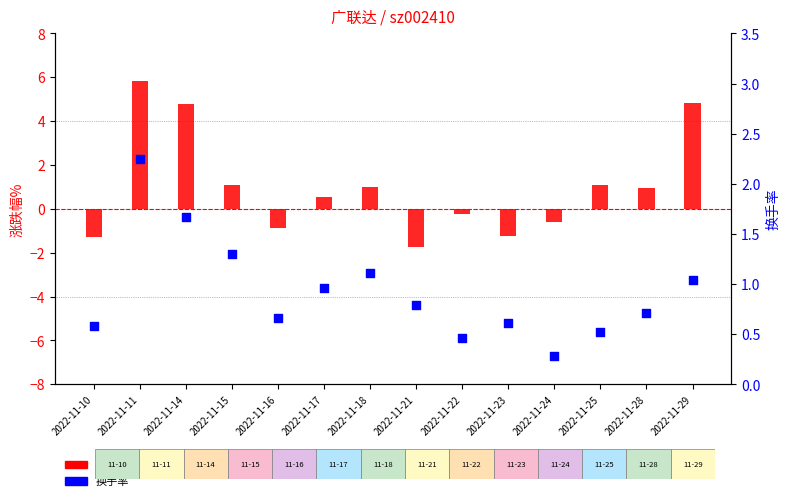

What are all the series names shown in the legend?

涨跌幅%, 换手率